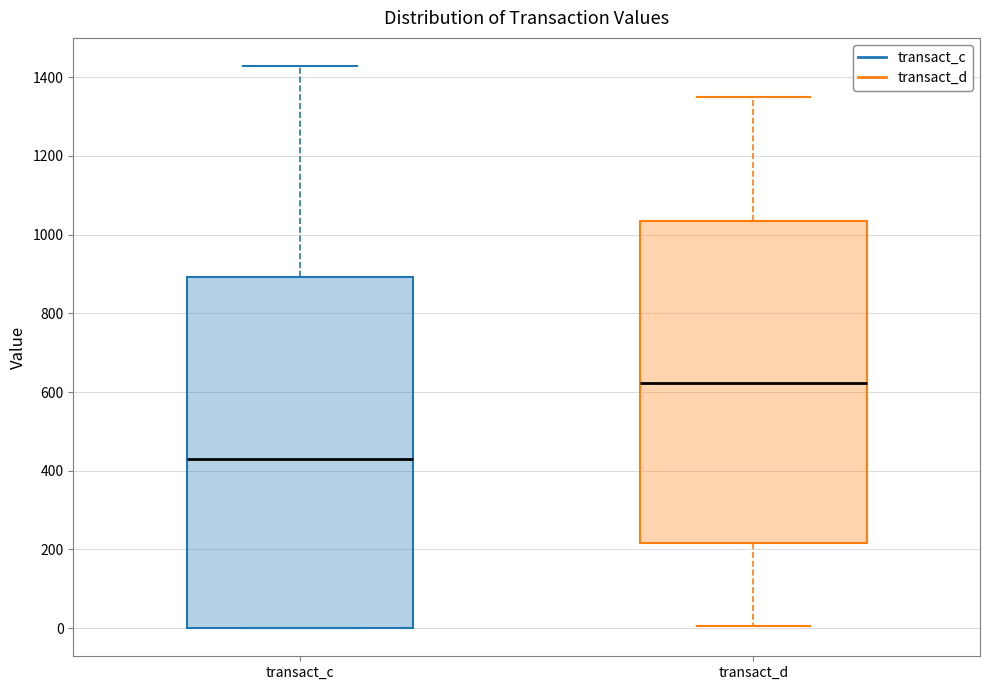

Which box is the tallest, from its lower edge to its upper edge?

transact_c